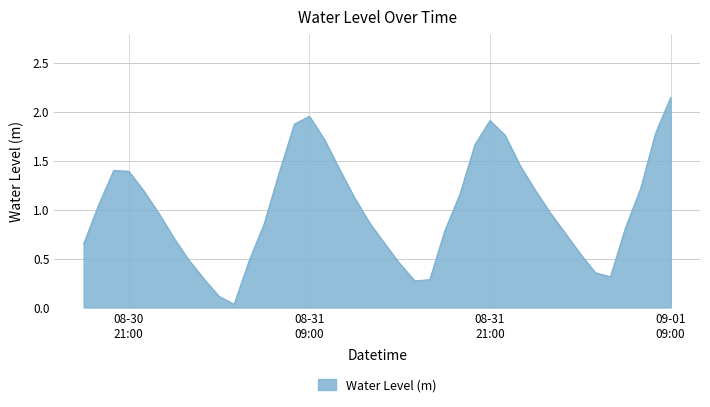

How many lines are shown in the chart?

1